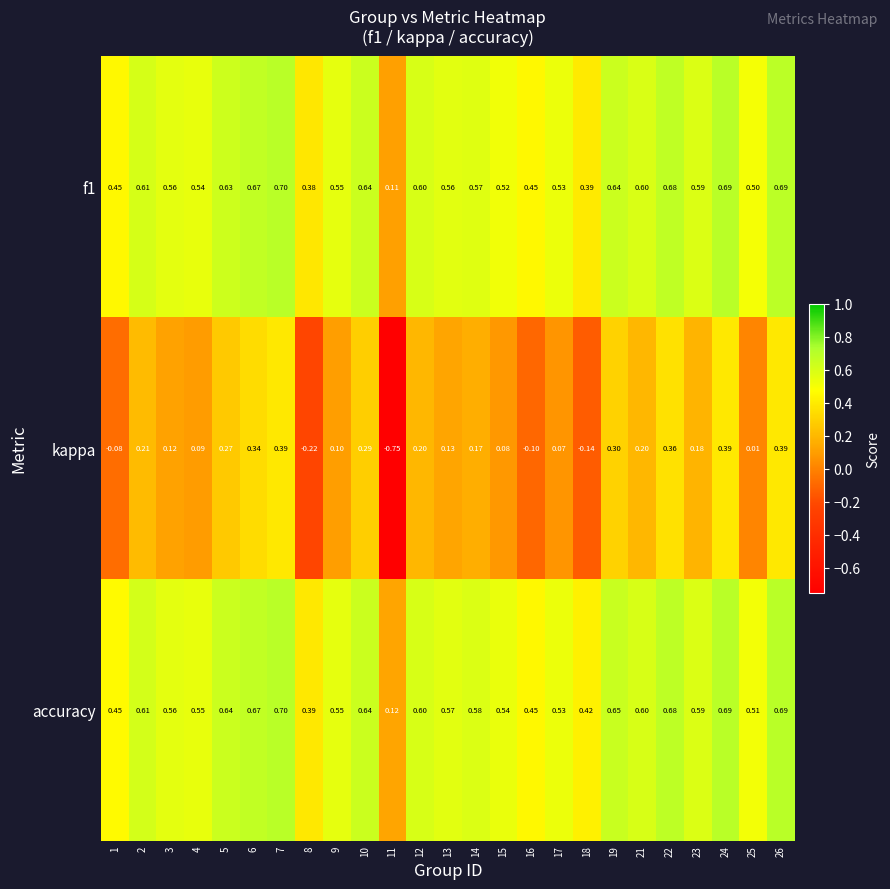

Which series has the widest spread of values?

kappa